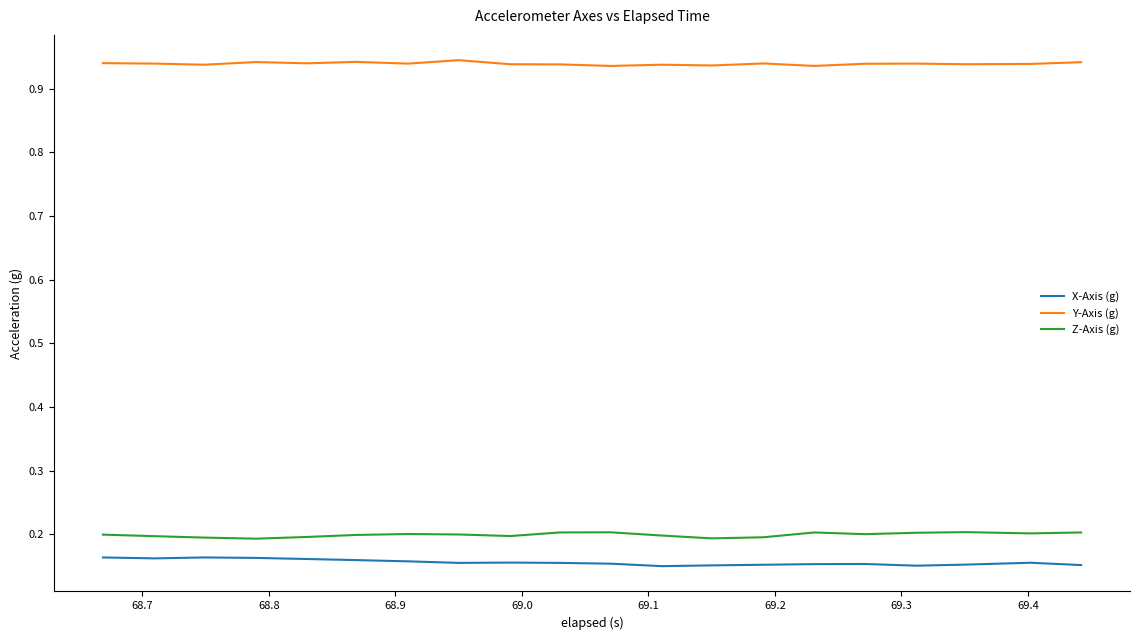

Rank the series by their maximum value, from lowest to highest.

X-Axis (g), Z-Axis (g), Y-Axis (g)